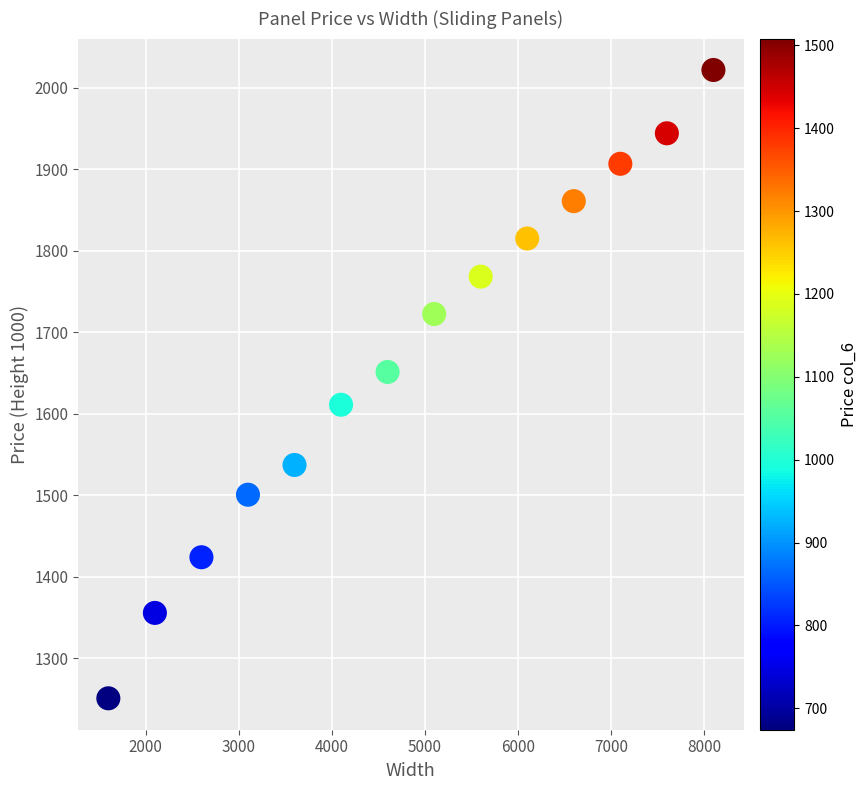

What Y value in the scatter plot is closest to 1636?

1651.2